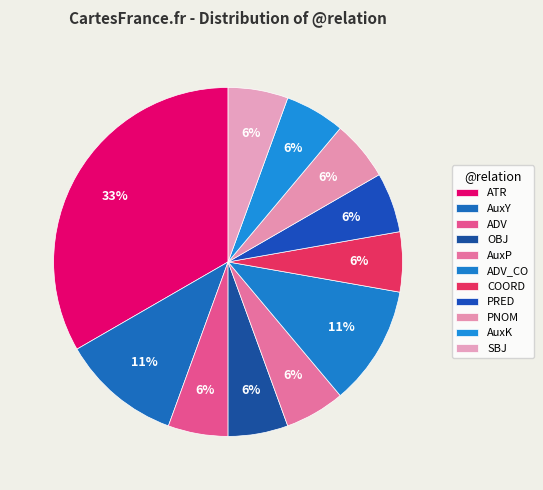

What is the ratio of the value at ADV_CO to the value at AuxY?

1.0